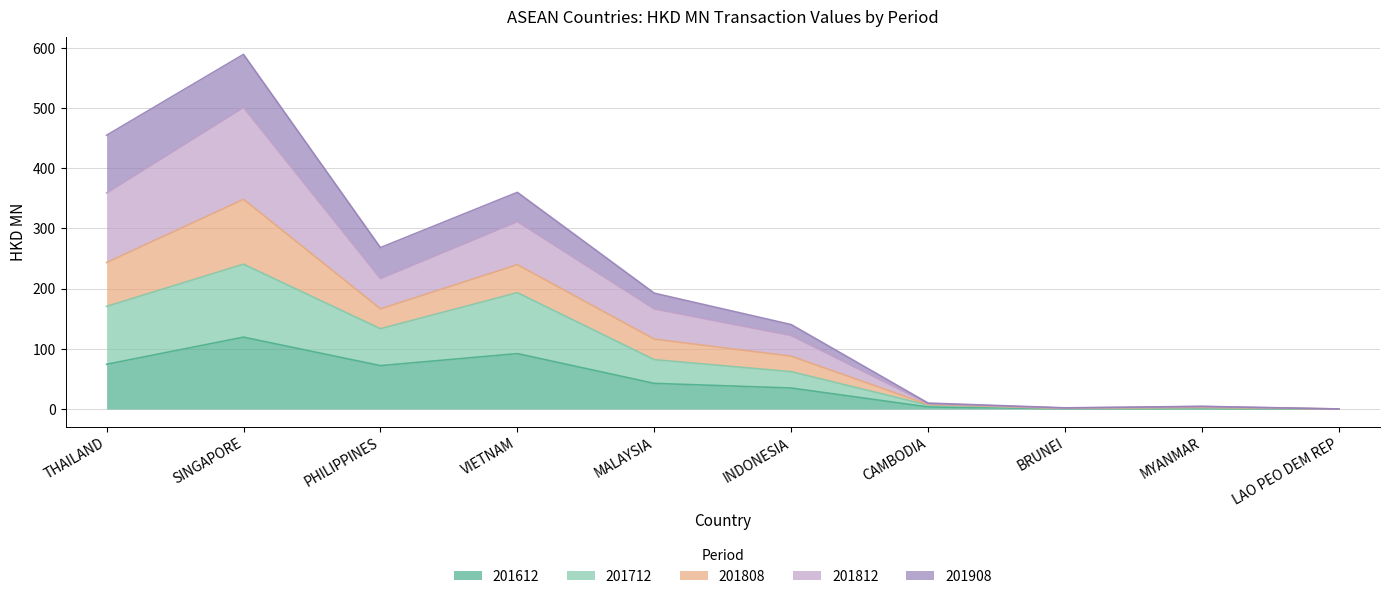

Which category has the lowest value across all series?

LAO PEO DEM REP